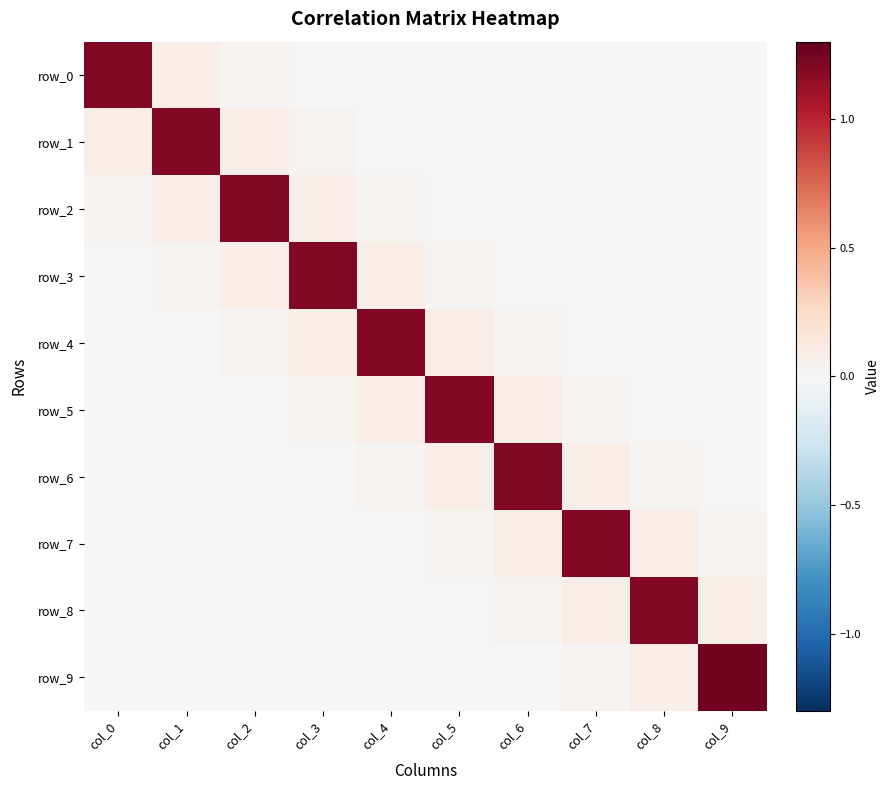

Between col_8 and col_7, which is larger?

col_8